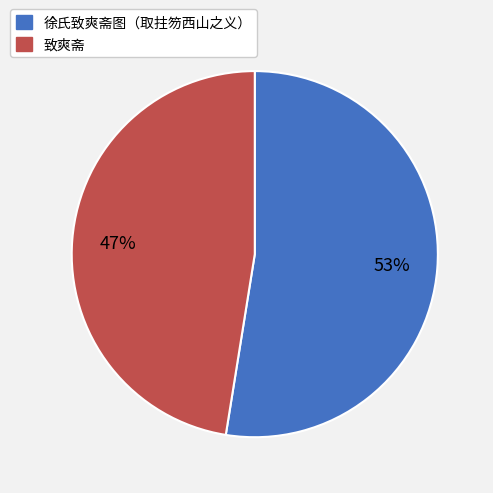

How many segments does this pie chart have?

2